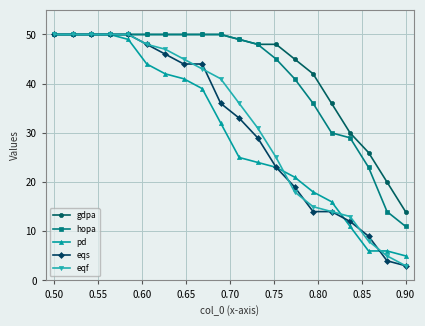

Does the chart have visible grid lines?

Yes